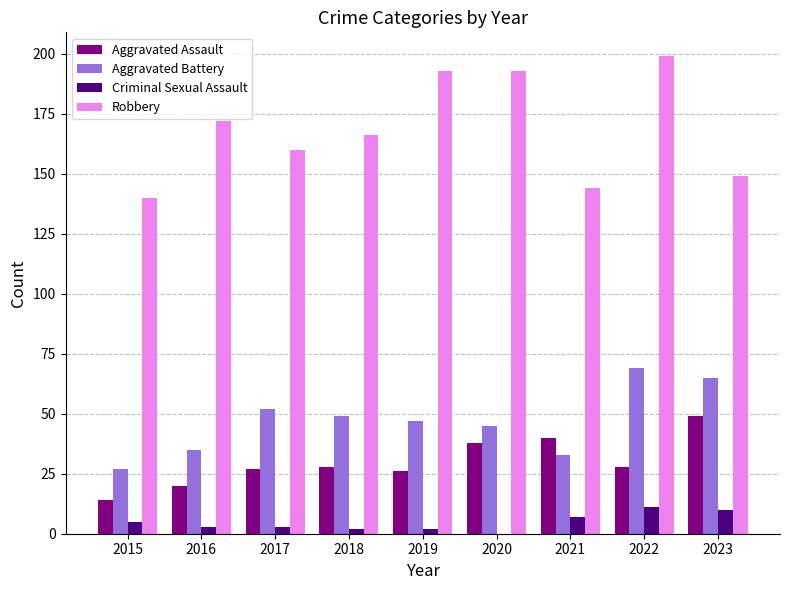

What is the sum of all Aggravated Battery values?

422